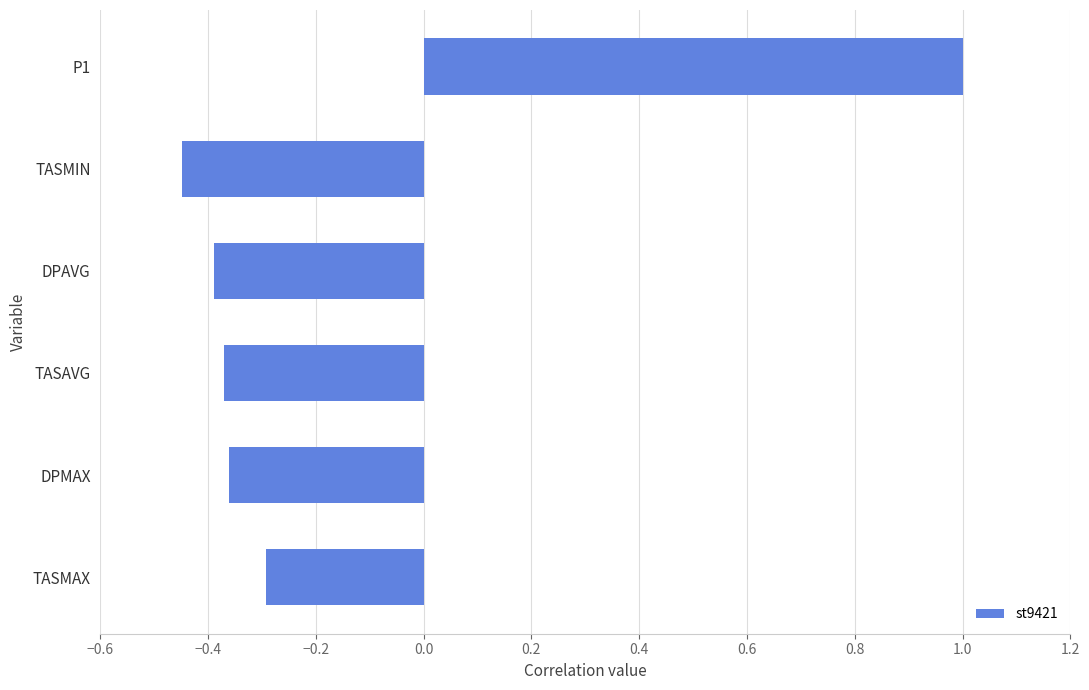

Which label corresponds to the smallest value in the chart?

TASMIN